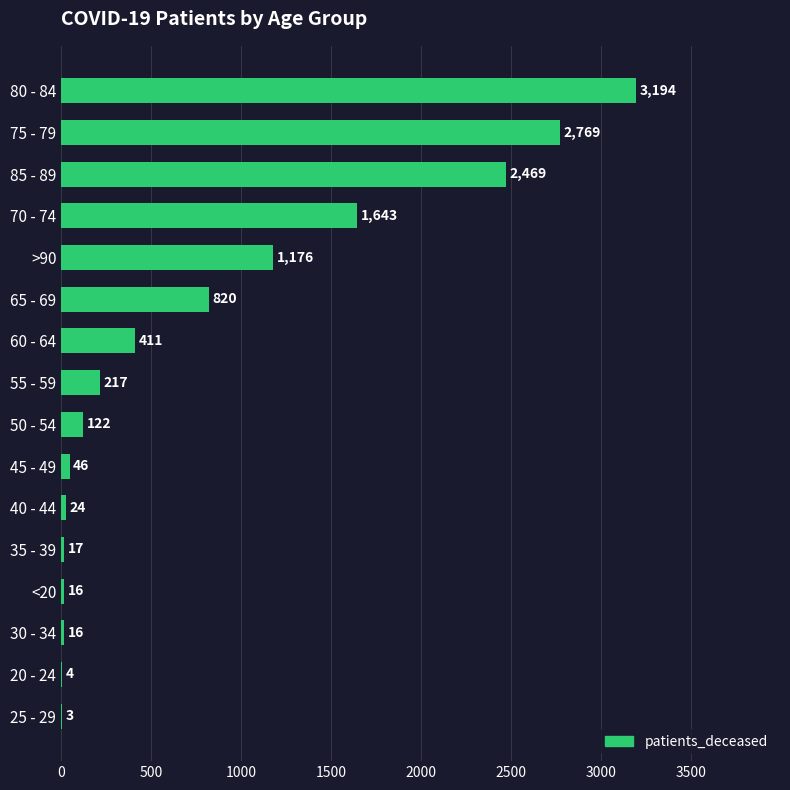

What is the sum of all values?

12947